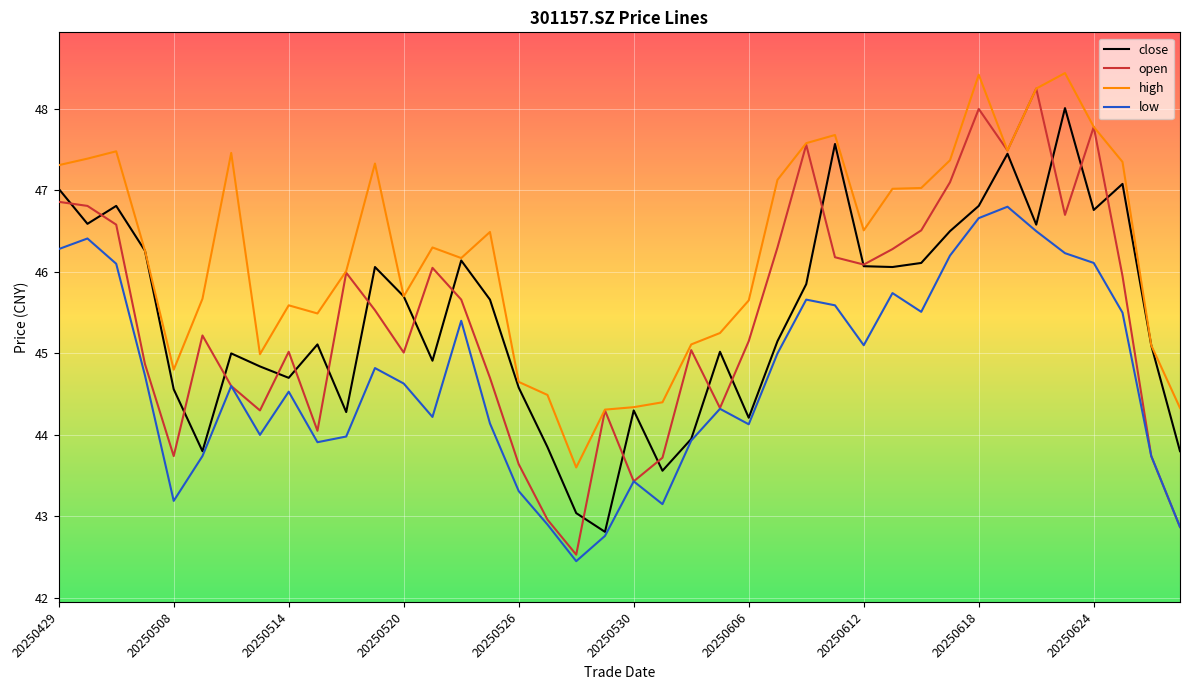

What is the minimum value shown in the chart?

42.5